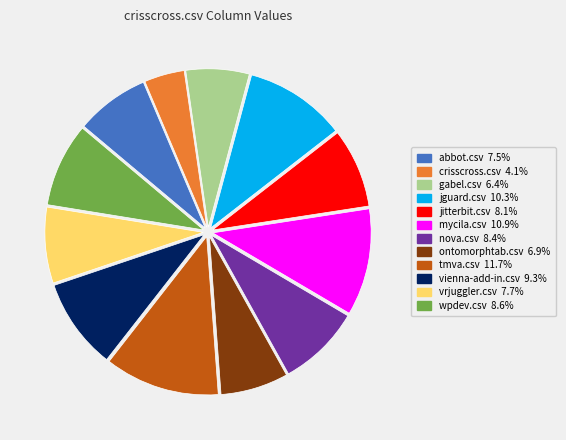

What is the smallest slice in the pie chart?

crisscross.csv